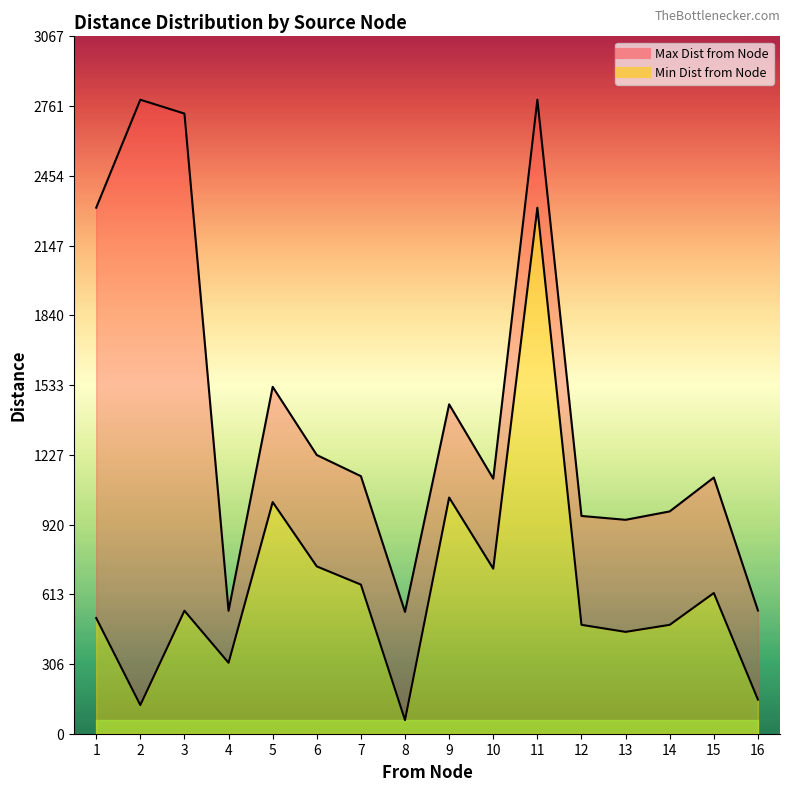

Reading right to left, transcribe all the data shown in this chart.

Min Dist from Node: 150	619	479	448	479	2314	726	1039	60	656	736	1019	312	541	126	509
Max Dist from Node: 542	1127	978	941	958	2789	1122	1449	536	1133	1226	1526	541	2728	2789	2314